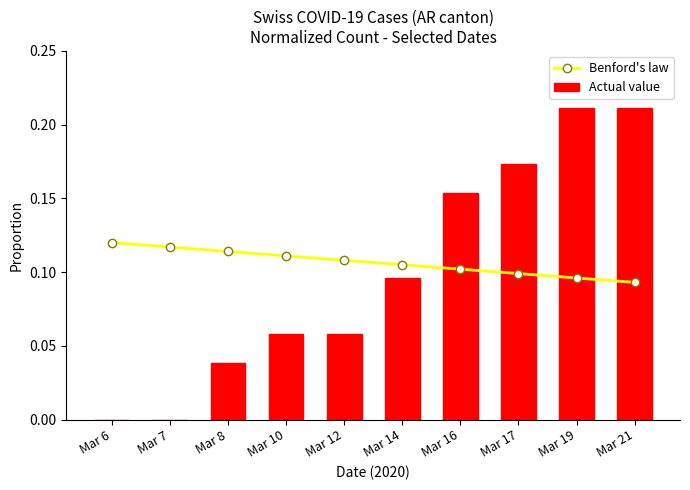

Rank the series at Mar 17 from lowest to highest value.

Benford's law, Actual value